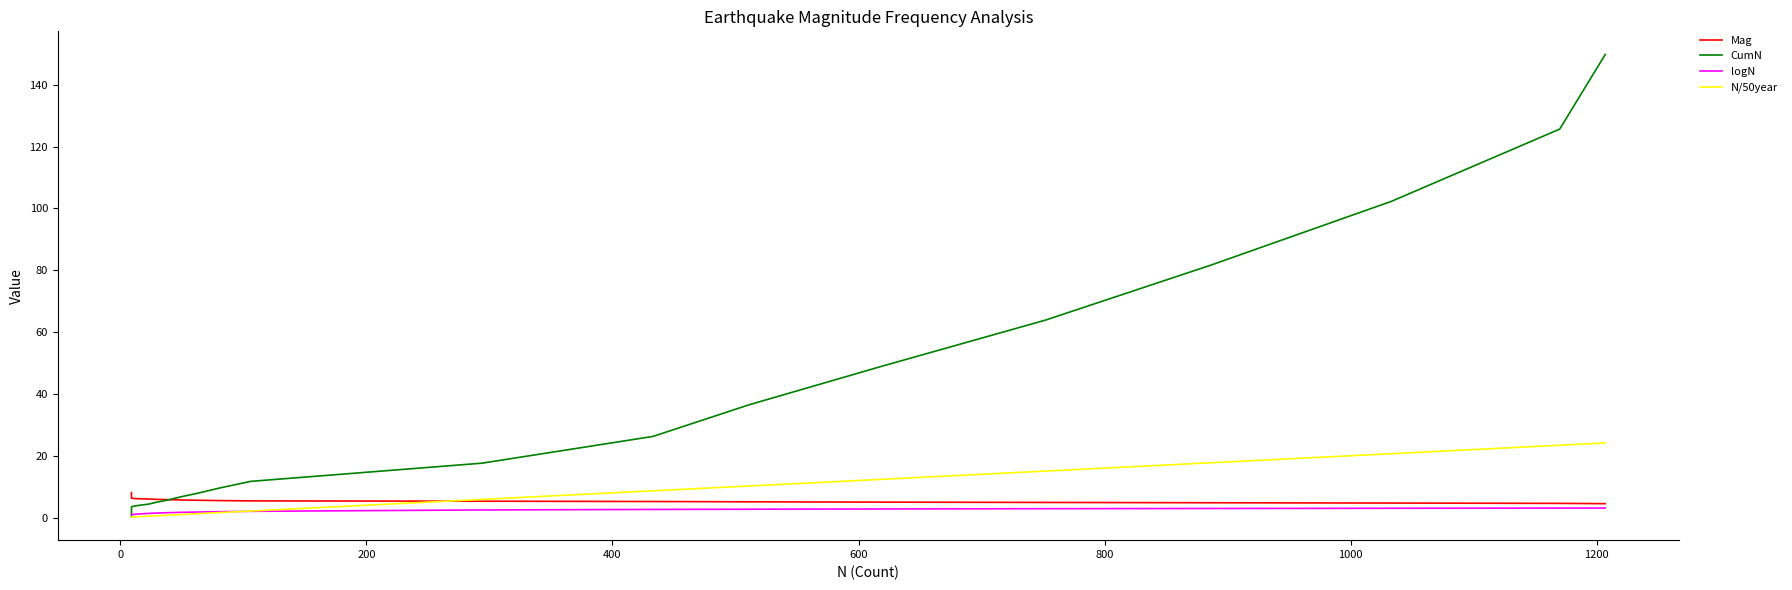

What is the greatest value displayed?

149.8